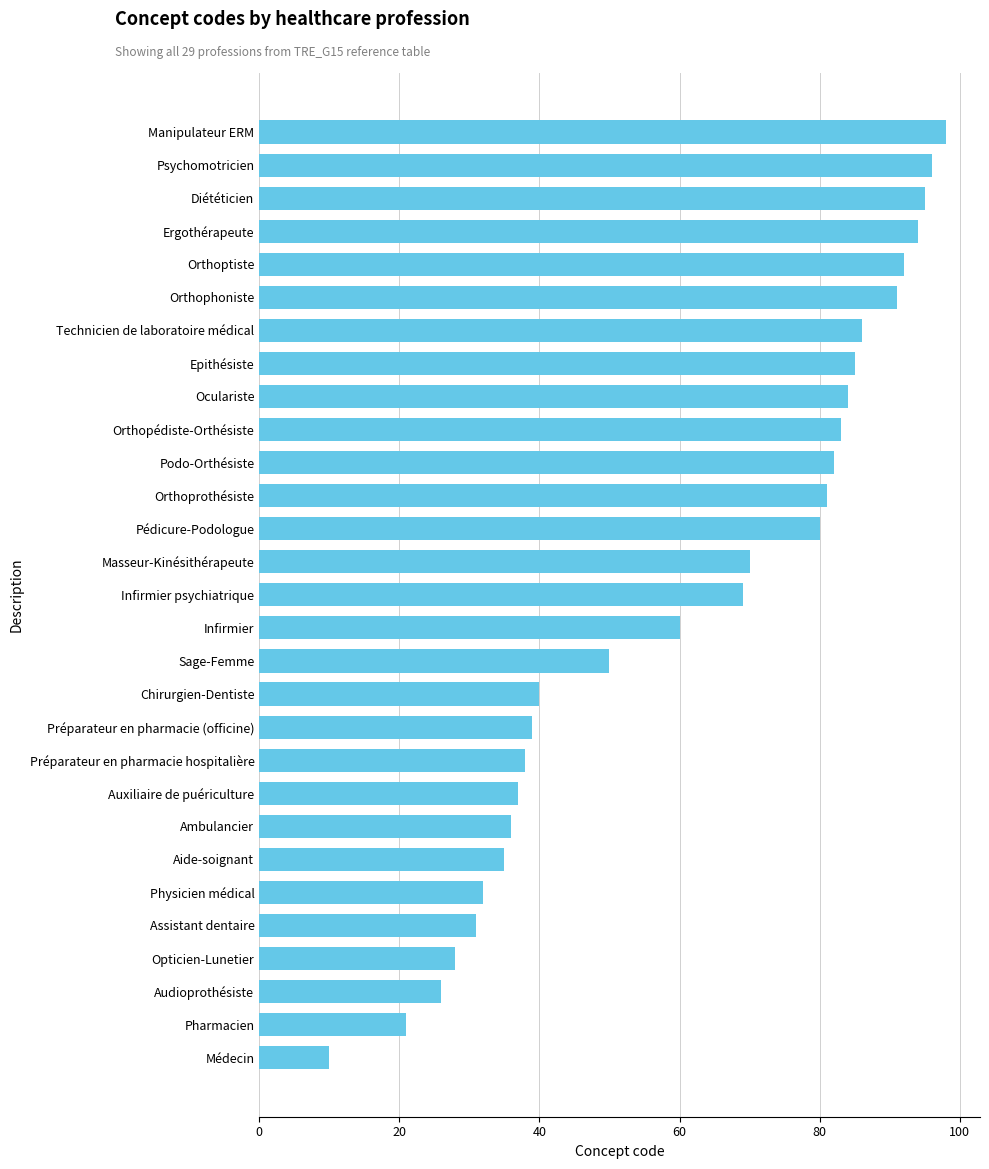

The value at Assistant dentaire is 45. True or false?

False